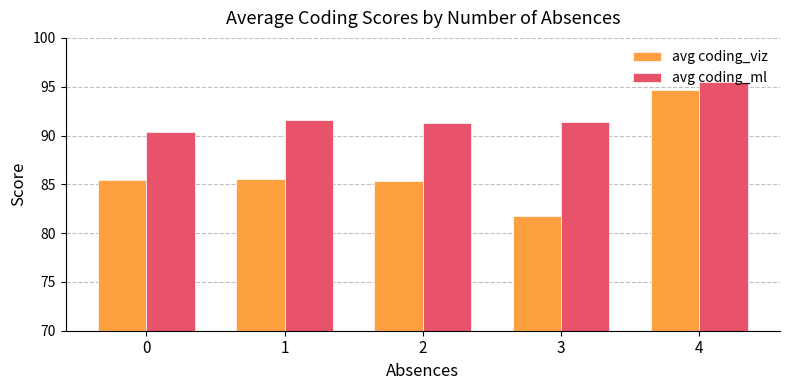

Is it true that avg coding_viz equals 118.7 at 1?

False